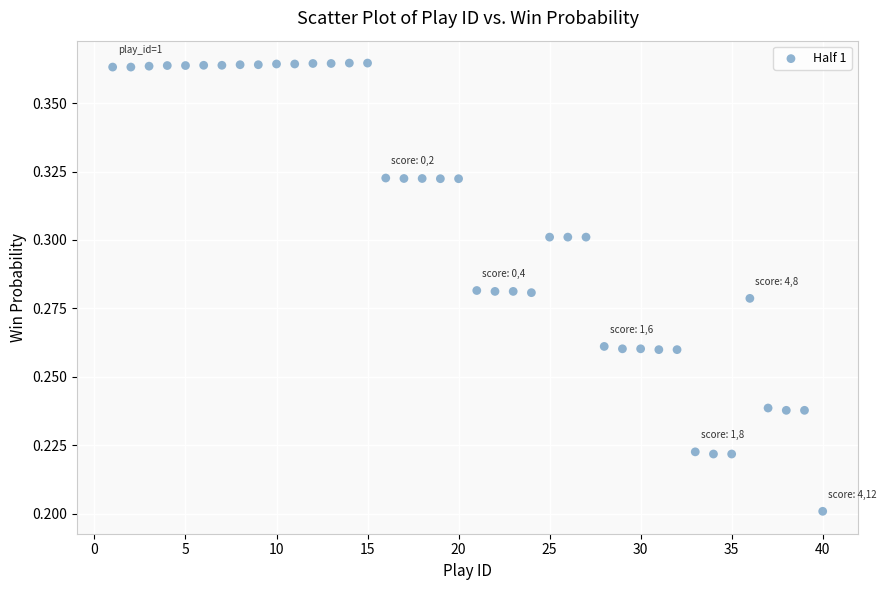

What is the range of X values (max minus min)?

39.0